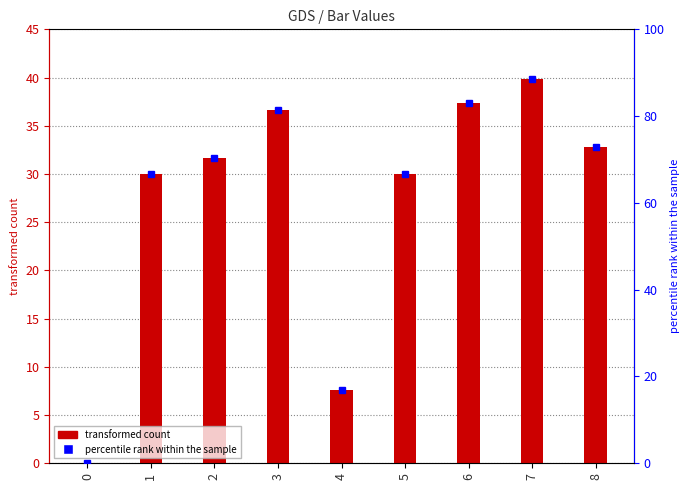

Which series has the largest total across all categories?

percentile rank within the sample